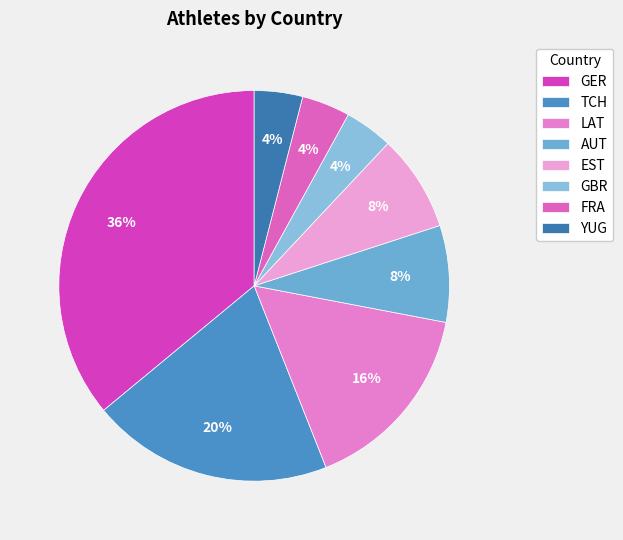

Is the sum of TCH and YUG greater than half?

No